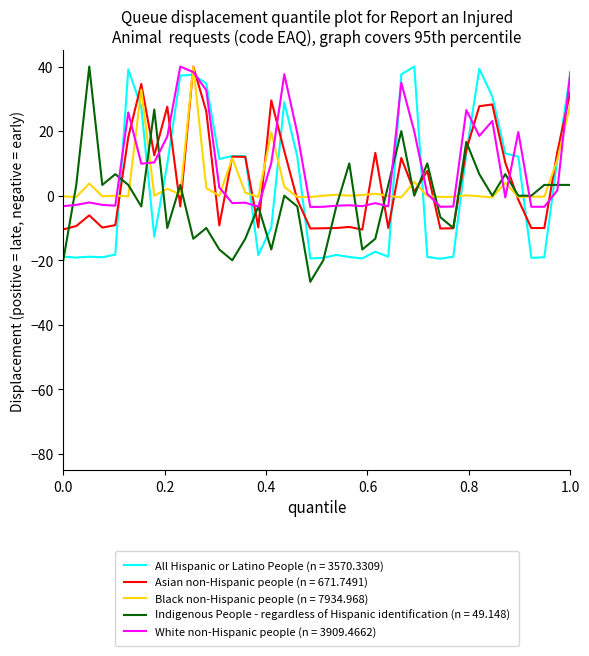

What is the minimum value shown in the chart?

-26.7